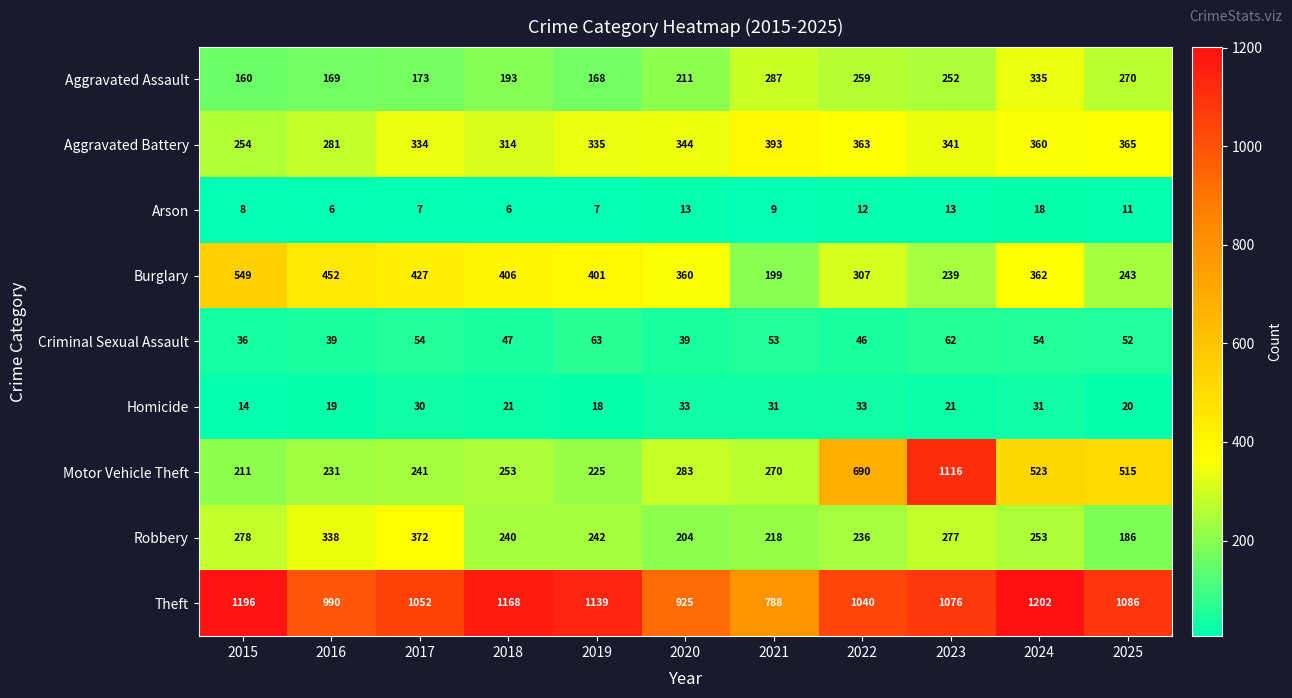

What is the spread (max minus min) of values at 2021?

779